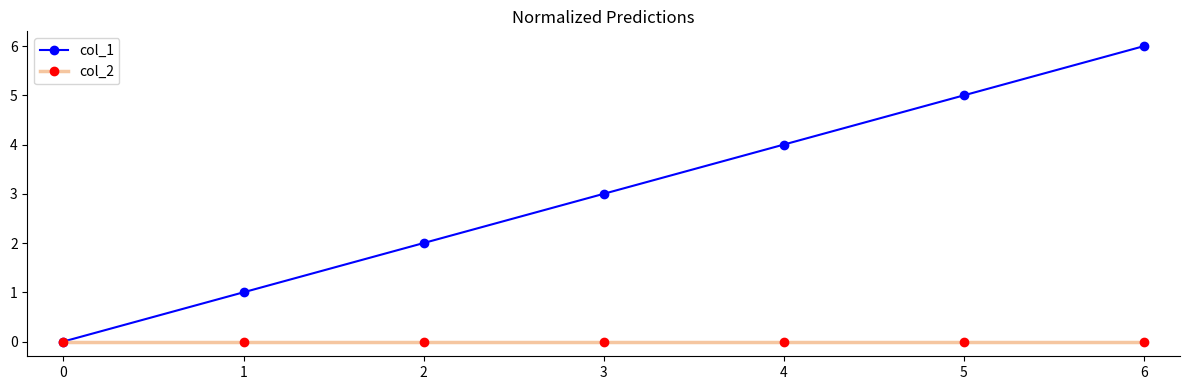

How many lines are shown in the chart?

2